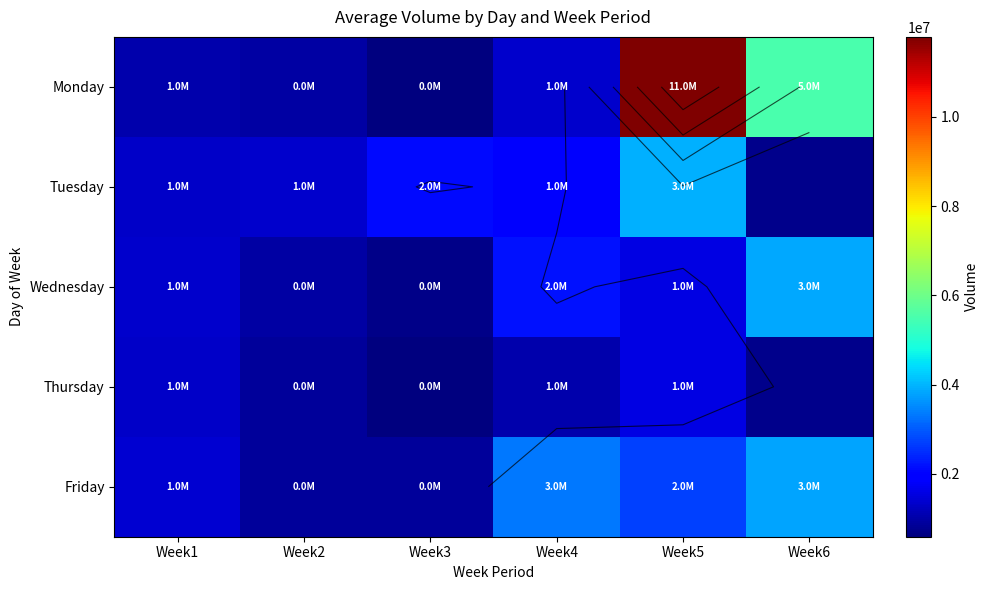

What is the spread (max minus min) of values at Week4?

2265345.0